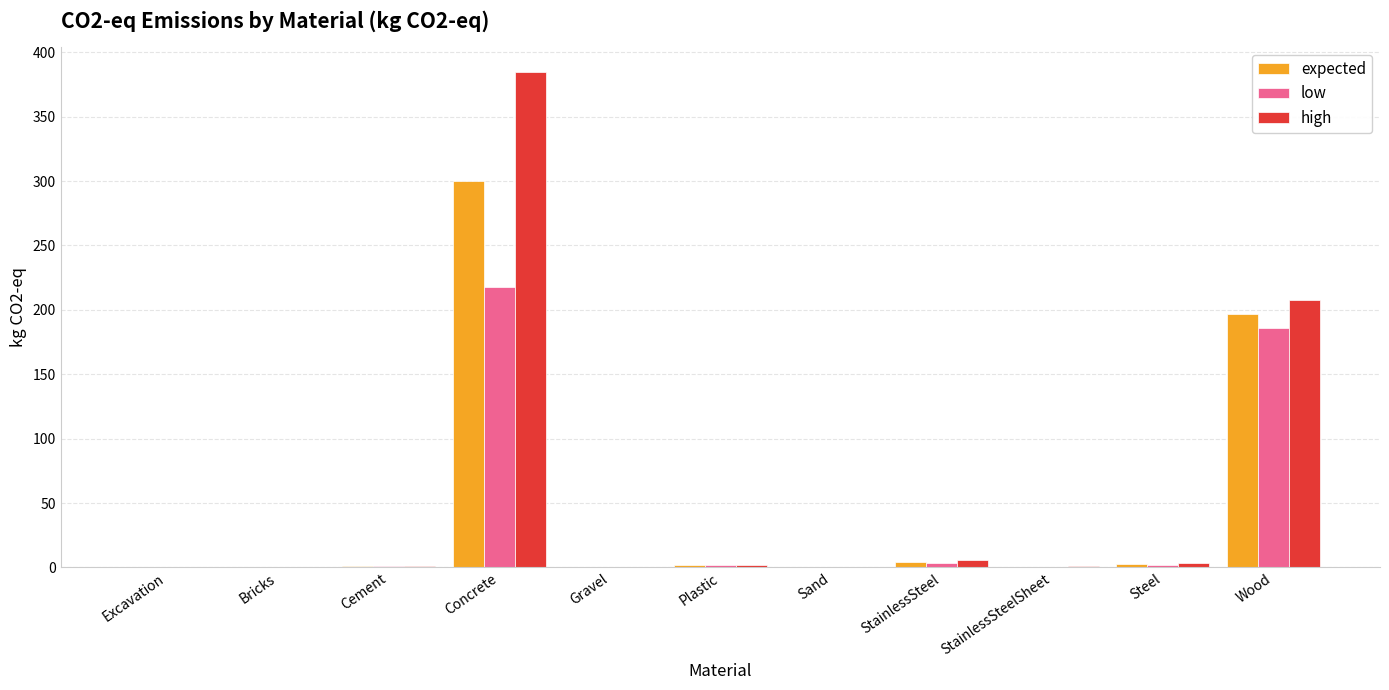

What is the total value across all series at Concrete?

903.0